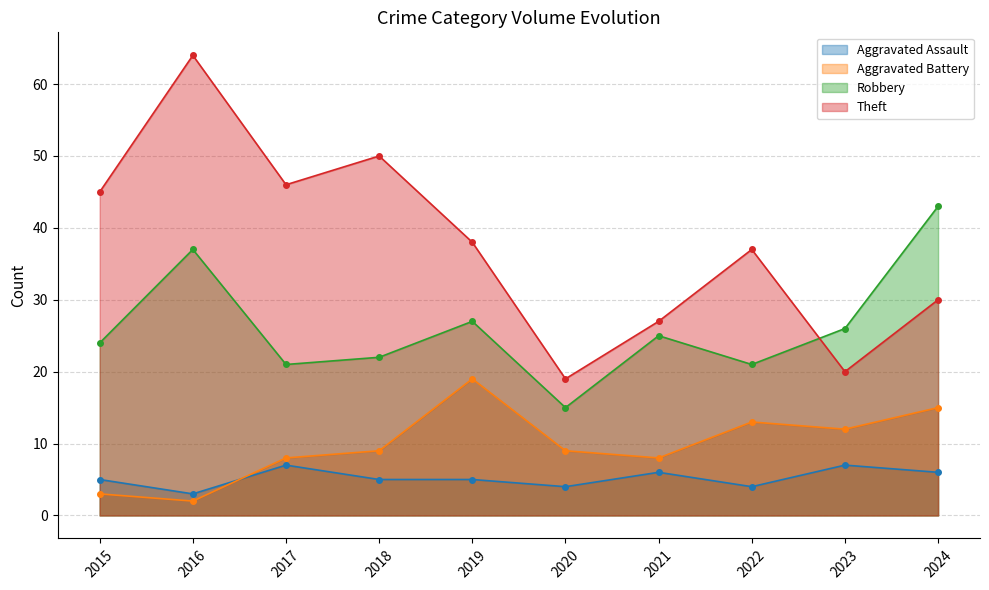

Rank the series at 2021 from highest to lowest value.

Theft, Robbery, Aggravated Battery, Aggravated Assault